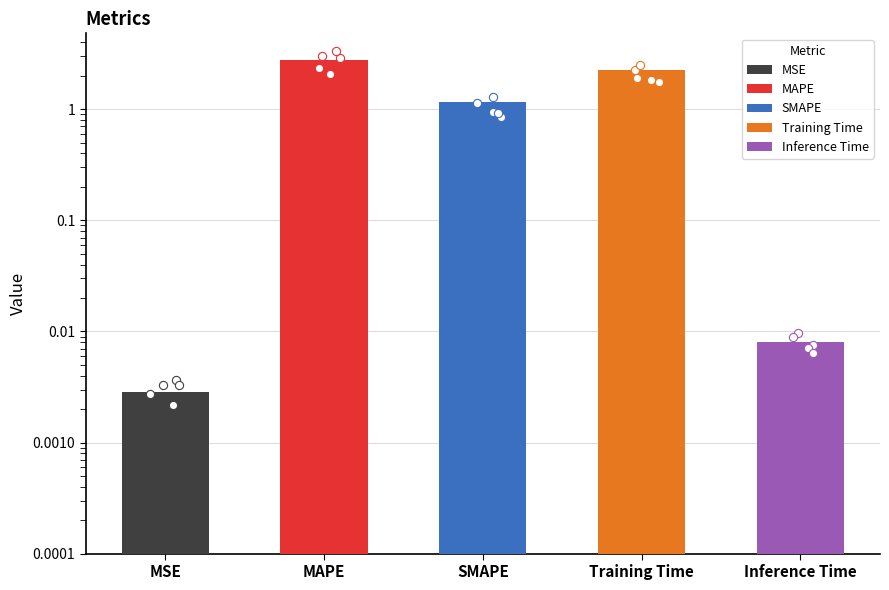

What is the change in value from MSE to SMAPE?

+1.2